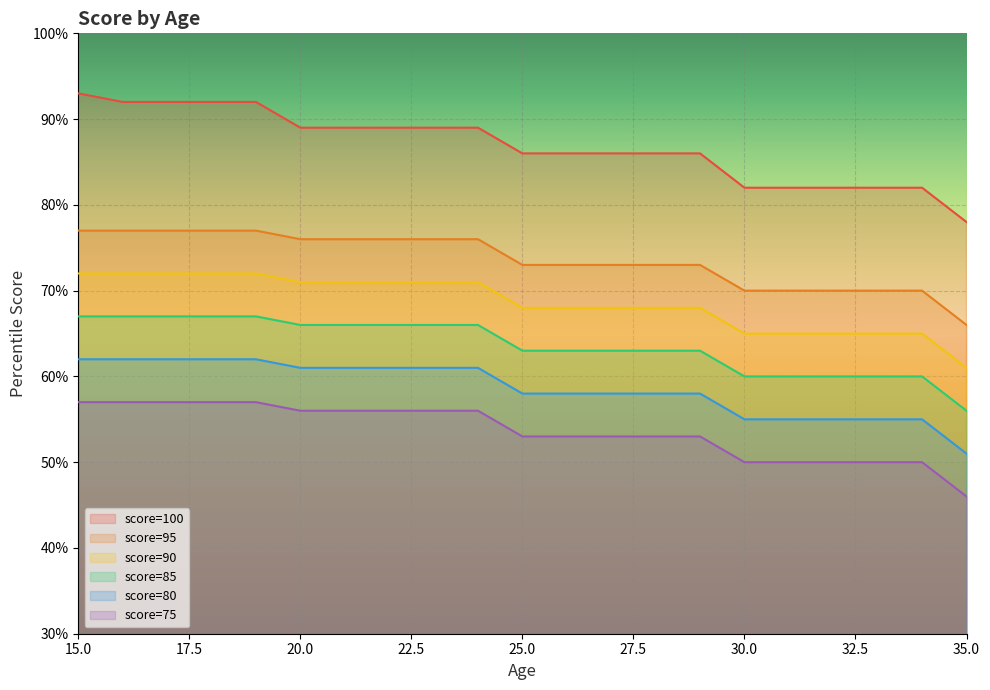

How many series are shown in this chart?

6